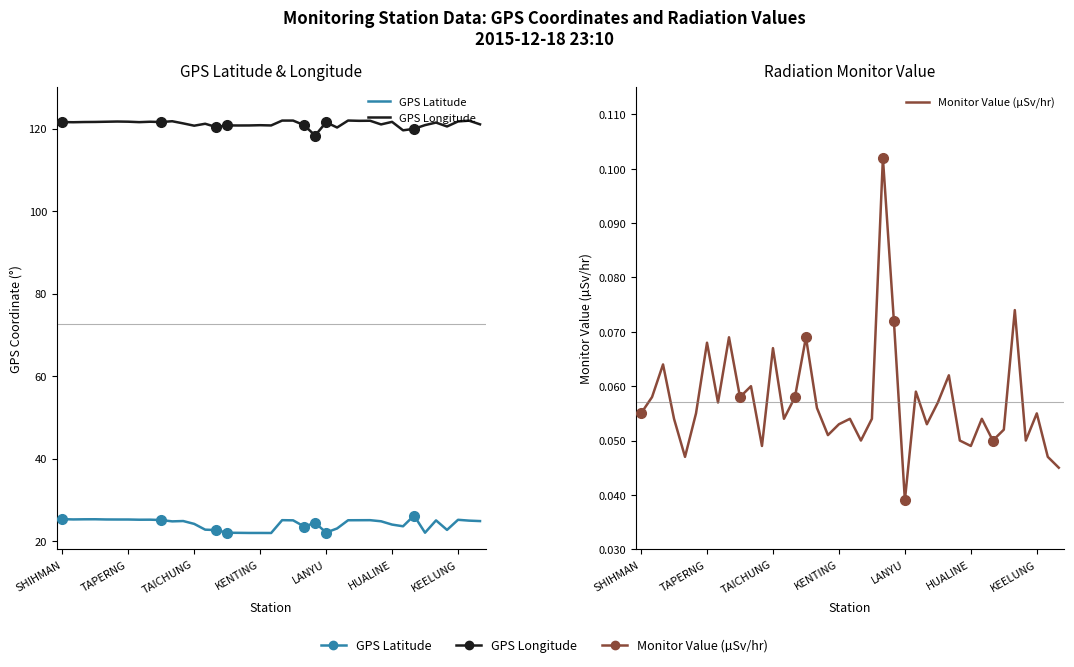

Reading left to right, extract all data points from this chart.

GPS Latitude: 25.3	25.2	25.3	25.3	25.2	25.2	25.2	25.2	25.2	25.1	24.8	24.8	24.1	22.8	22.6	22.0	22.0	21.9	21.9	21.9	25.1	25.0	23.5	24.4	22.1	23.0	25.0	25.0	25.1	24.8	24.0	23.6	26.2	22.0	25.0	22.7	25.1	24.9	24.8
GPS Longitude: 121.6	121.5	121.6	121.6	121.6	121.7	121.7	121.5	121.6	121.6	121.8	121.2	120.7	121.2	120.3	120.8	120.7	120.7	120.8	120.7	121.9	121.9	120.8	118.3	121.5	120.2	121.9	121.9	121.9	121.0	121.6	119.6	119.9	120.8	121.4	120.5	121.7	121.9	121.0
Monitor Value (µSv/hr): 0.1	0.1	0.1	0.1	0.0	0.1	0.1	0.1	0.1	0.1	0.1	0.0	0.1	0.1	0.1	0.1	0.1	0.1	0.1	0.1	0.1	0.1	0.1	0.1	0.0	0.1	0.1	0.1	0.1	0.1	0.0	0.1	0.1	0.1	0.1	0.1	0.1	0.0	0.0